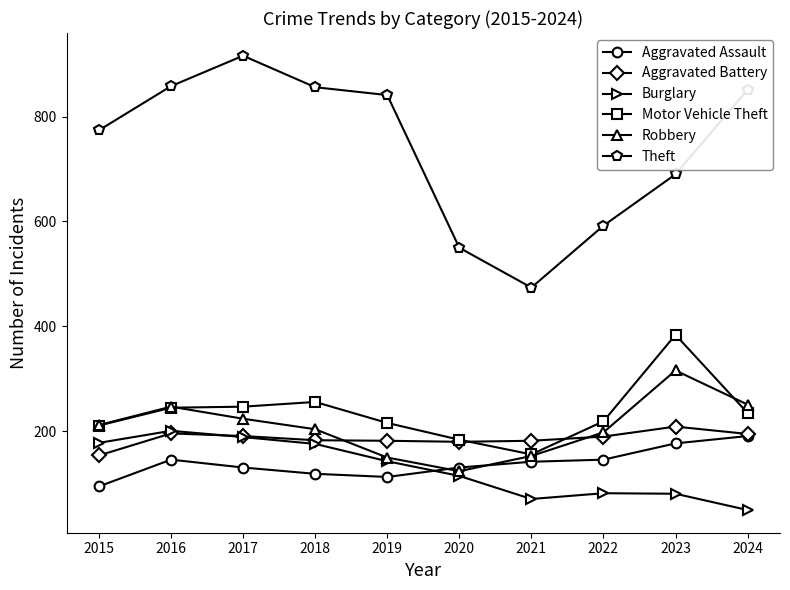

What is the value of the Aggravated Assault point at the 1st from the left?

95